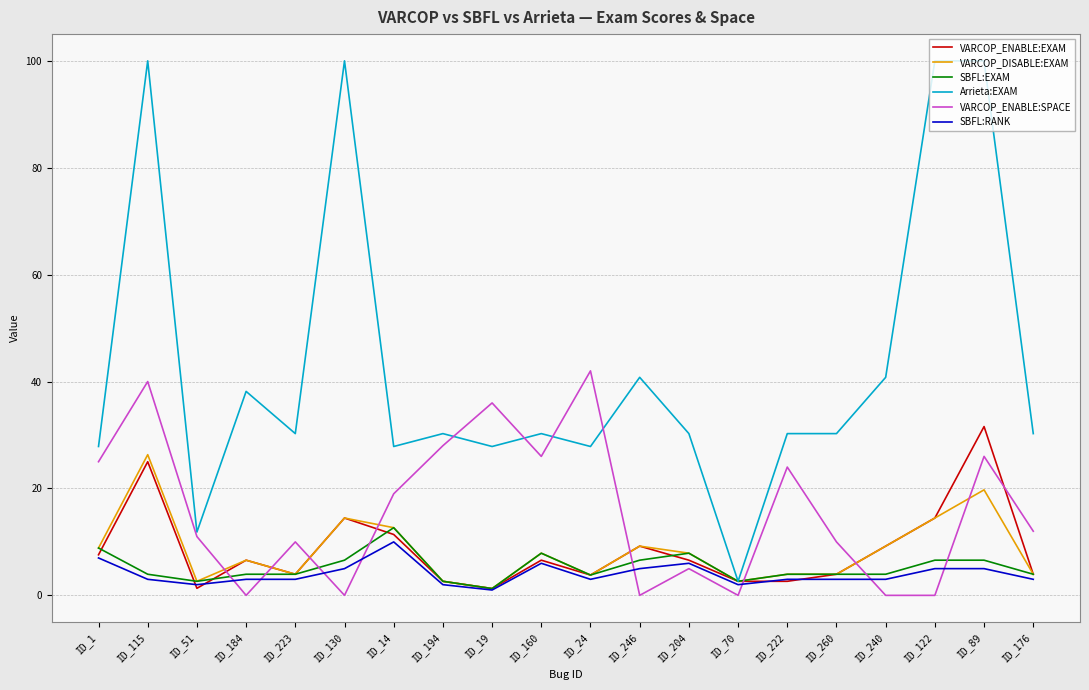

Is the value of SBFL:EXAM at ID_223 greater than the value of VARCOP_ENABLE:SPACE at ID_176?

No